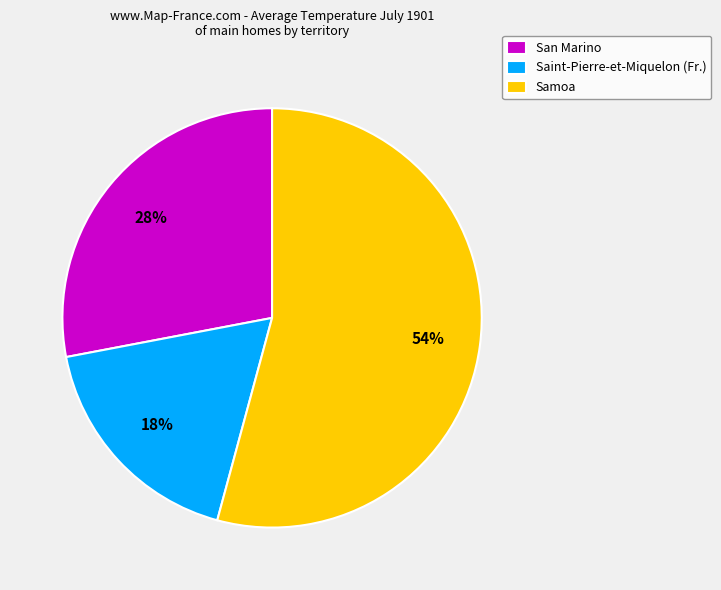

Does any single category account for the majority?

Yes